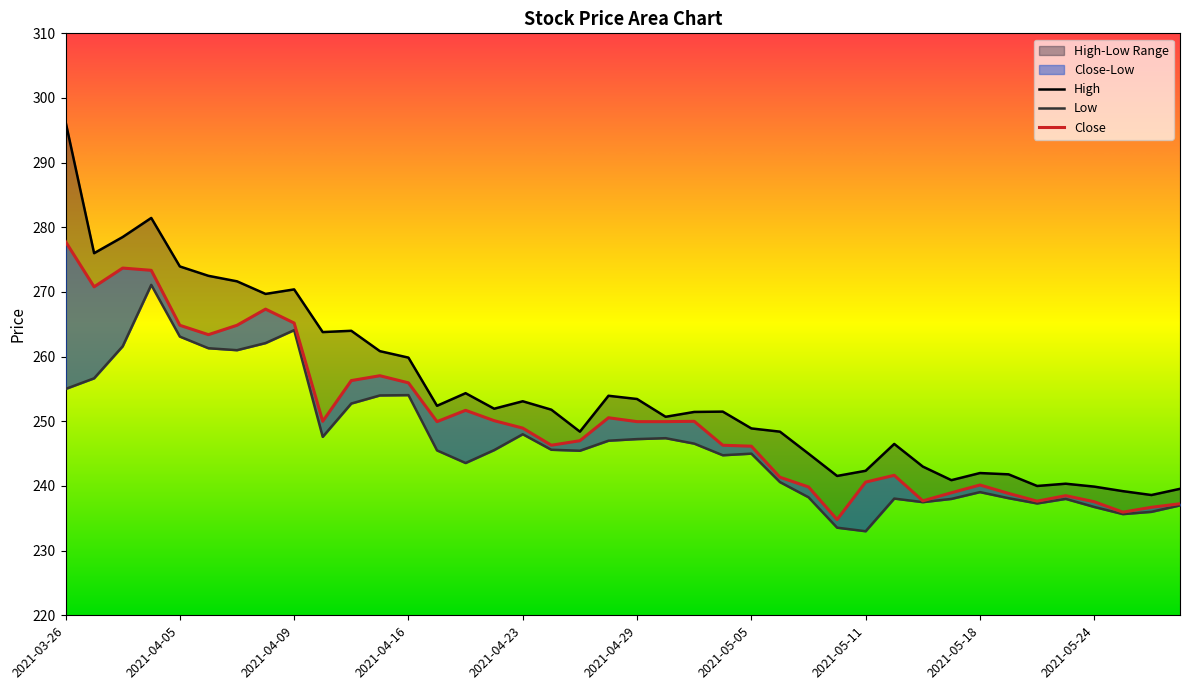

Which series has the largest range (max minus min)?

High